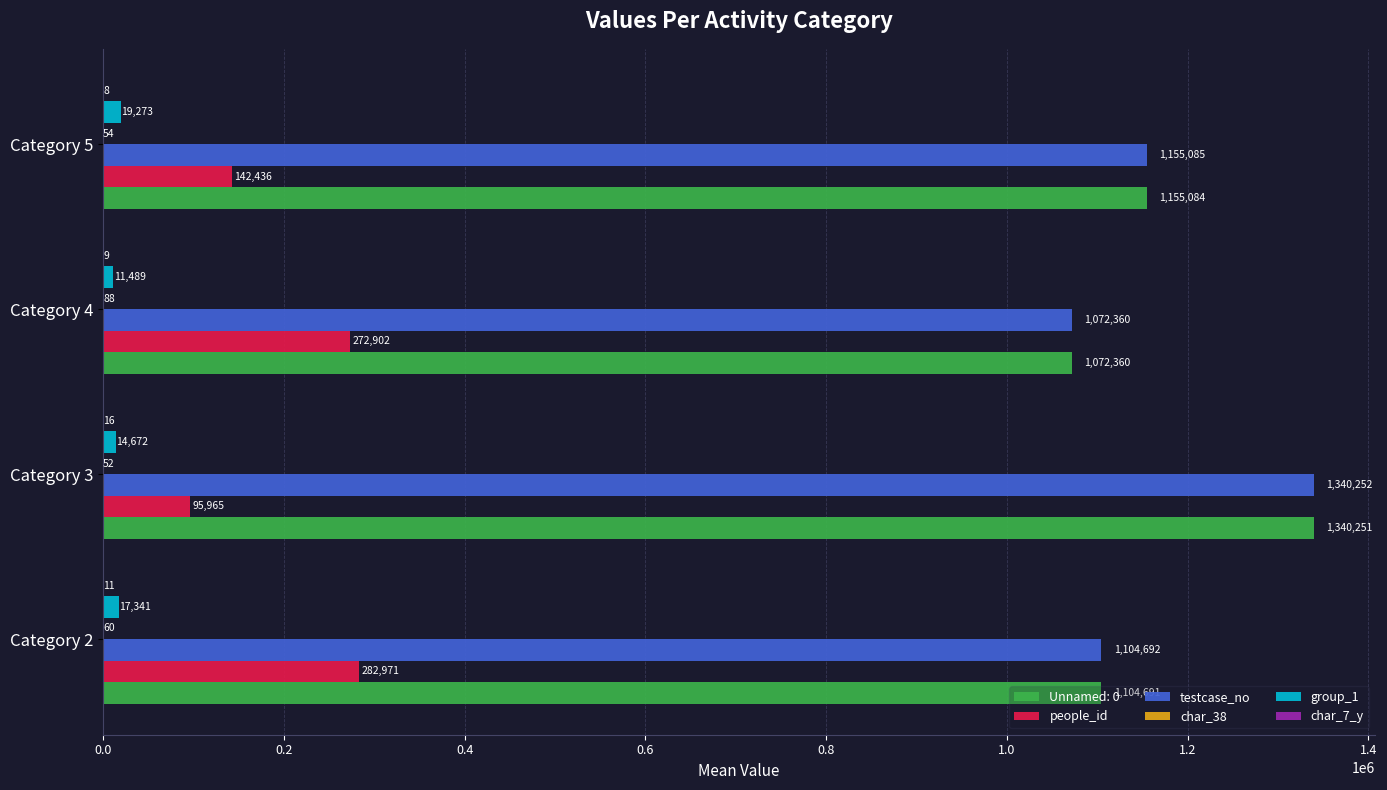

At which category does the chart reach its peak across all series?

Category 3